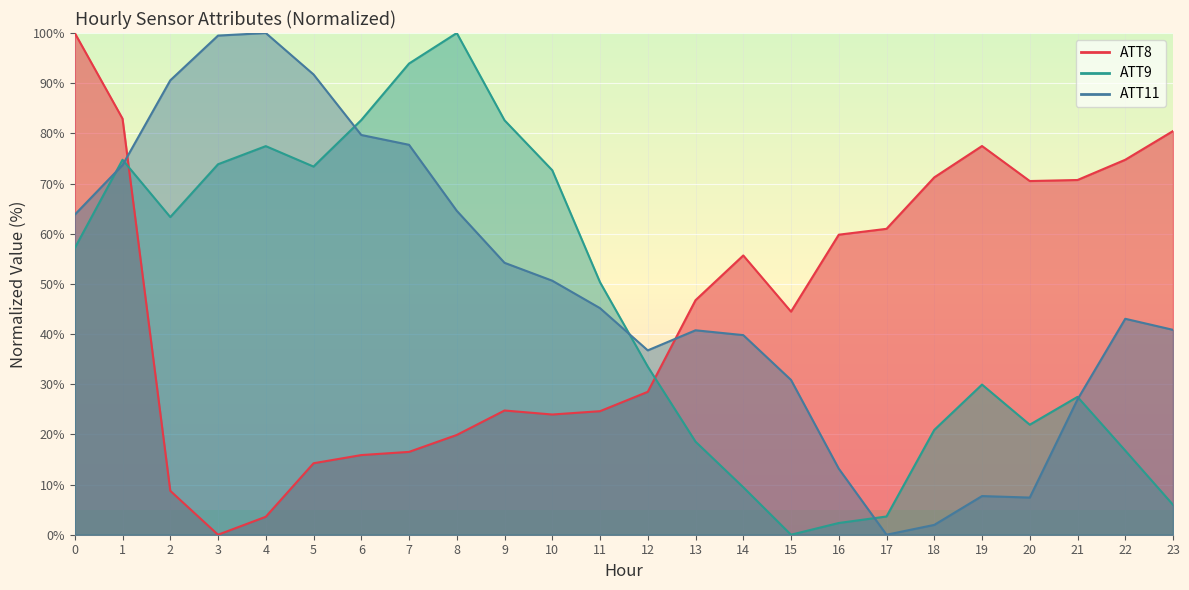

How many interior local peaks does the ATT11 series have?

4